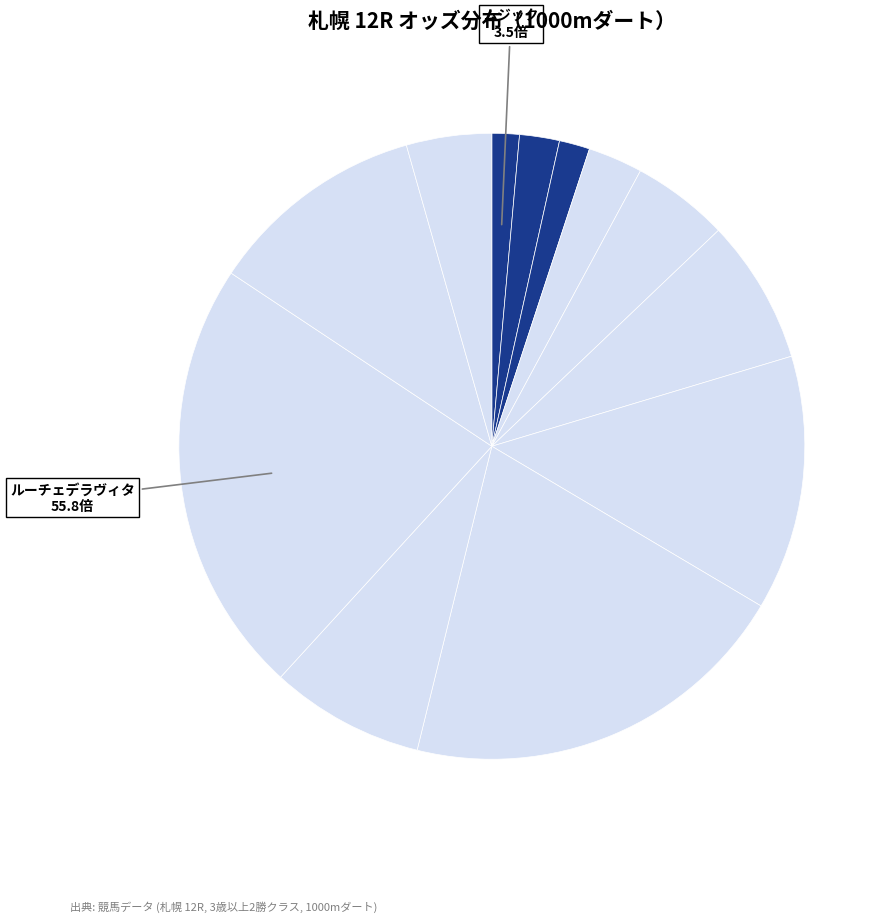

Is there a majority slice in this chart?

No